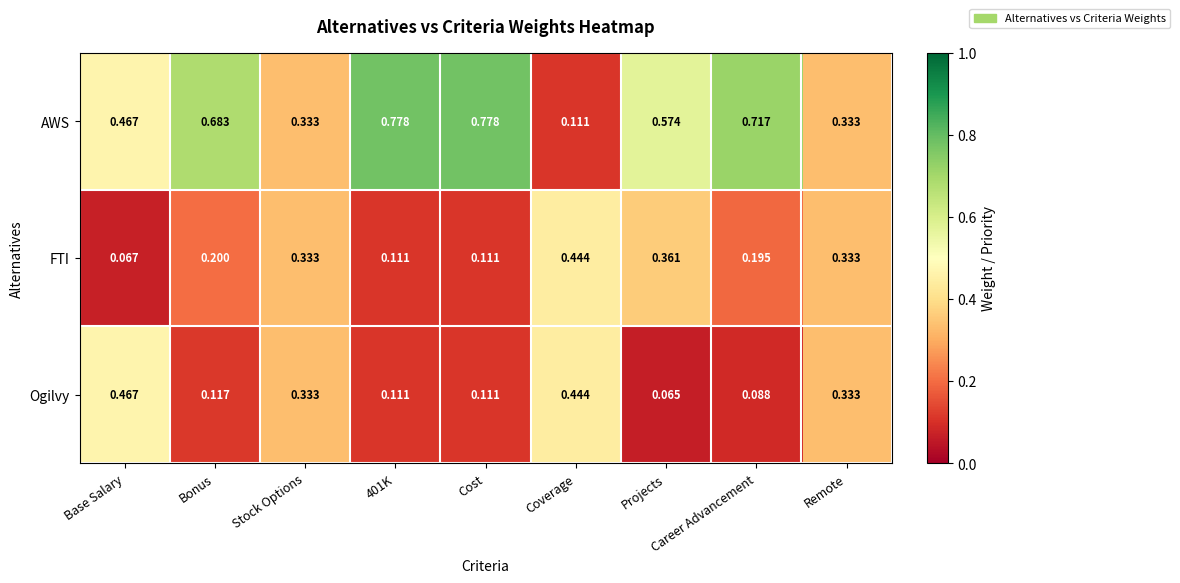

Which series has the largest total across all categories?

AWS